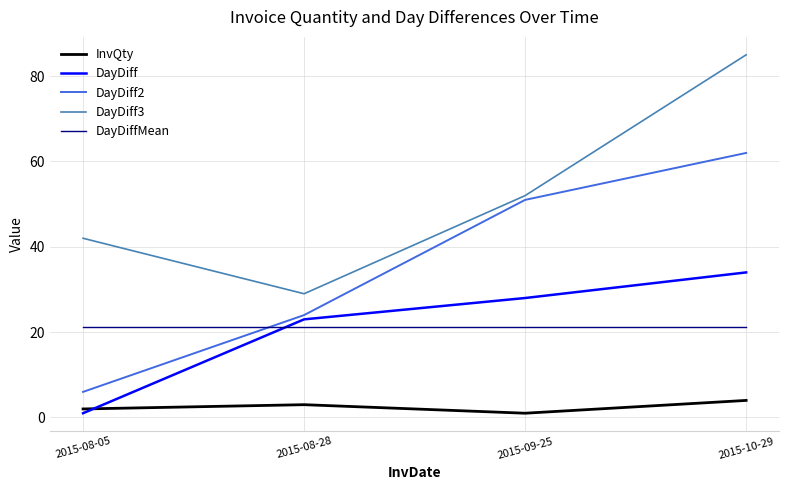

List the series in order of their peak value, highest first.

DayDiff3, DayDiff2, DayDiff, DayDiffMean, InvQty